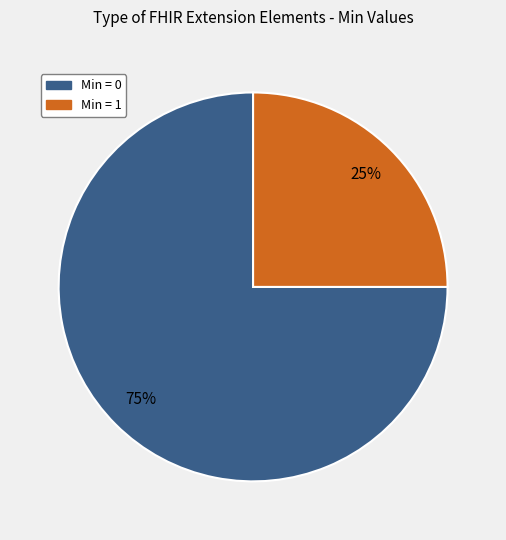

Does any single category account for the majority?

Yes